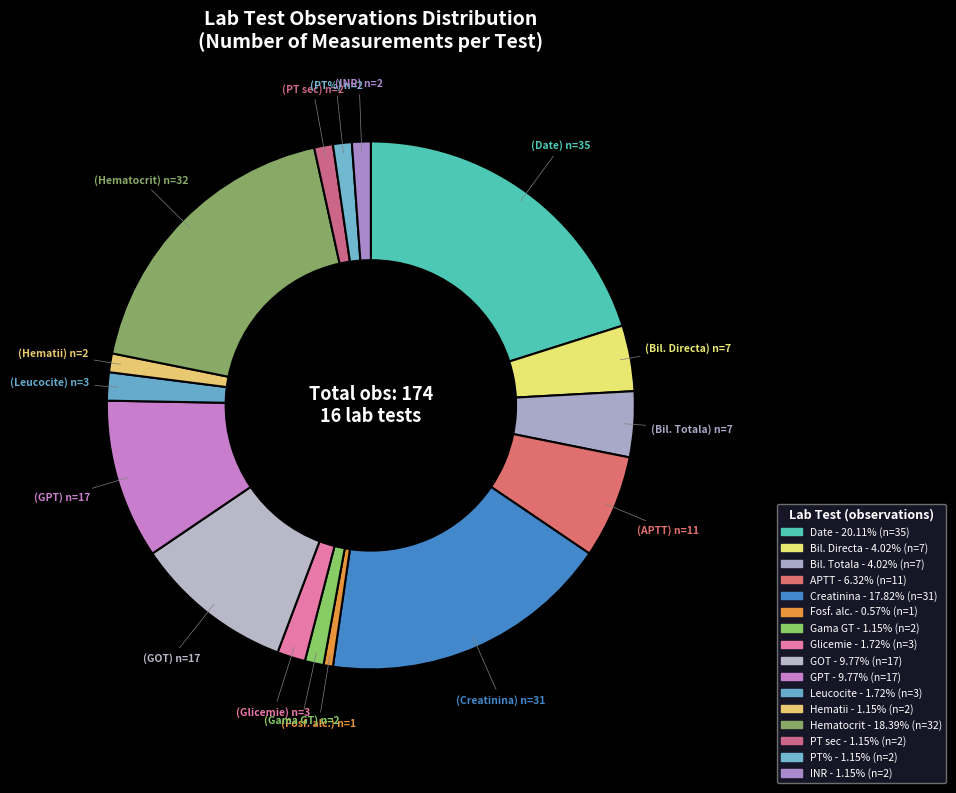

Count the number of slices in the pie.

16